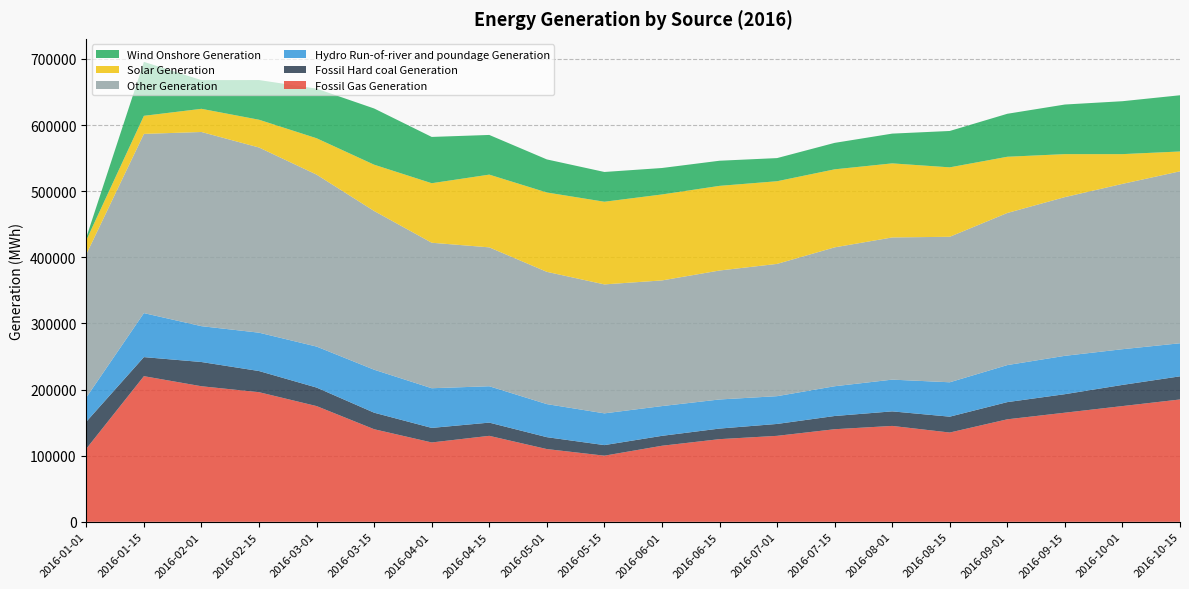

Reading left to right, what are all the values shown in this chart?

Fossil Gas Generation: 110563	220227	204980	196000	175000	140000	120000	130000	110000	100000	115000	125000	130000	140000	145000	135000	155000	165000	175000	185000
Fossil Hard coal Generation: 40856	28827	36657	32000	28000	25000	22000	20000	18000	16000	15000	16000	18000	20000	22000	24000	26000	28000	32000	35000
Hydro Run-of-river and poundage Generation: 36737	66550	54204	58000	62000	65000	60000	55000	50000	48000	45000	44000	42000	45000	48000	52000	56000	58000	54000	50000
Other Generation: 216461	270977	293622	280000	260000	240000	220000	210000	200000	195000	190000	195000	200000	210000	215000	220000	230000	240000	250000	260000
Solar Generation: 21334	27332	35043	42000	55000	70000	90000	110000	120000	125000	130000	128000	125000	118000	112000	105000	85000	65000	45000	30000
Wind Onshore Generation: 4174	81622	43384	60000	75000	85000	70000	60000	50000	45000	40000	38000	35000	40000	45000	55000	65000	75000	80000	85000